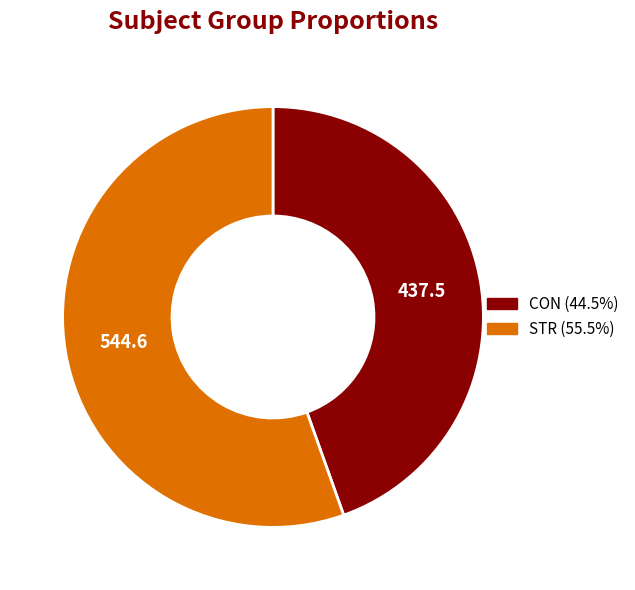

Combined, do STR and CON account for over 50%?

Yes